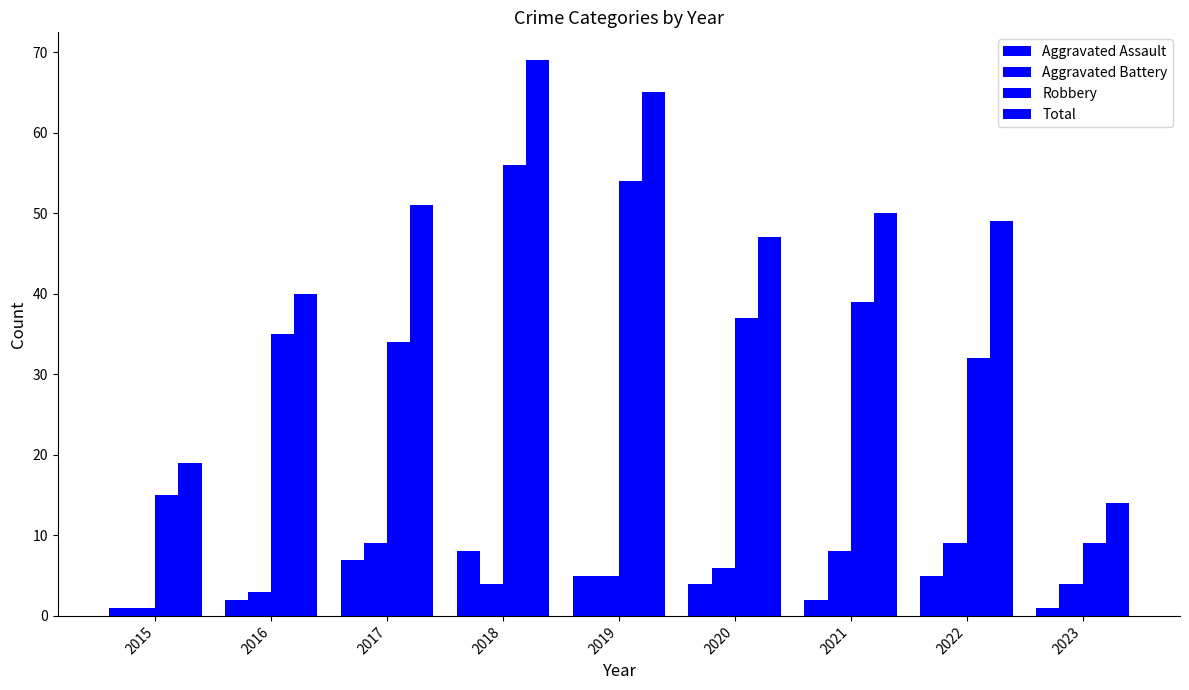

How many groups of bars are there?

9